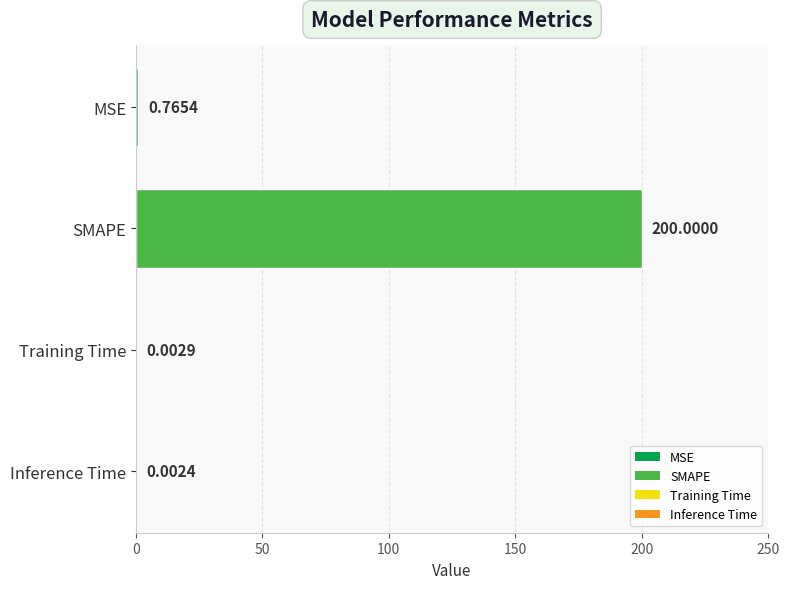

Which label corresponds to the largest value in the chart?

SMAPE